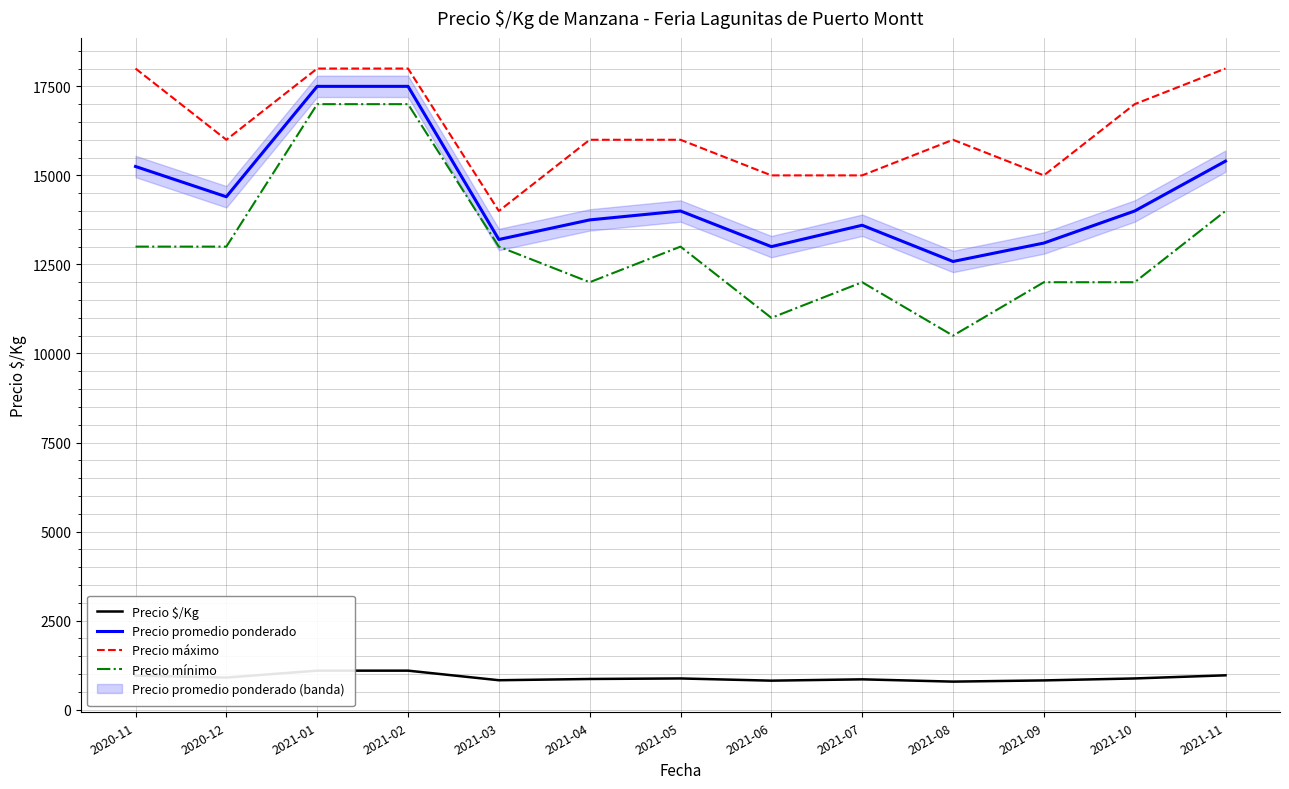

What is the minimum value shown in the chart?

786